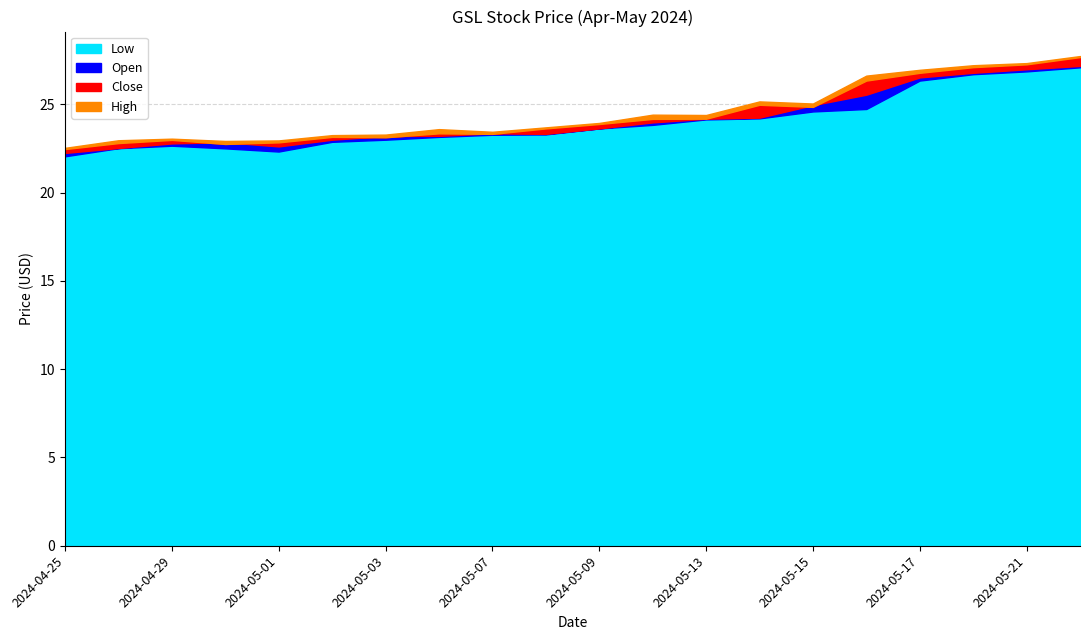

Reading left to right, extract all data points from this chart.

Open: 22.2	22.5	22.8	22.9	22.6	23.0	23.2	23.2	23.4	23.3	23.6	24.0	24.2	24.2	25.0	25.6	26.5	26.8	27.0	27.2
High: 22.5	23.0	23.1	22.9	23.0	23.3	23.3	23.6	23.4	23.7	23.9	24.4	24.4	25.2	25.1	26.6	27.0	27.2	27.3	27.7
Low: 22.1	22.5	22.7	22.5	22.3	22.9	23.0	23.2	23.3	23.3	23.6	23.8	24.1	24.2	24.6	24.7	26.4	26.7	26.9	27.1
Close: 22.5	22.8	23.0	22.8	22.9	23.2	23.1	23.4	23.3	23.6	23.9	24.2	24.2	25.0	24.9	26.4	26.8	27.1	27.3	27.7